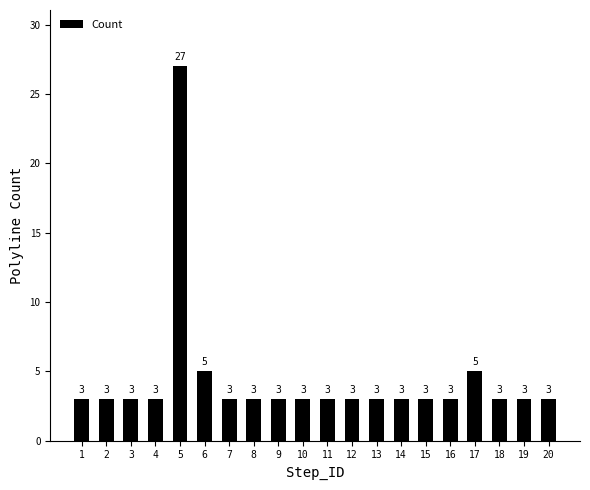

What is the greatest value displayed?

27